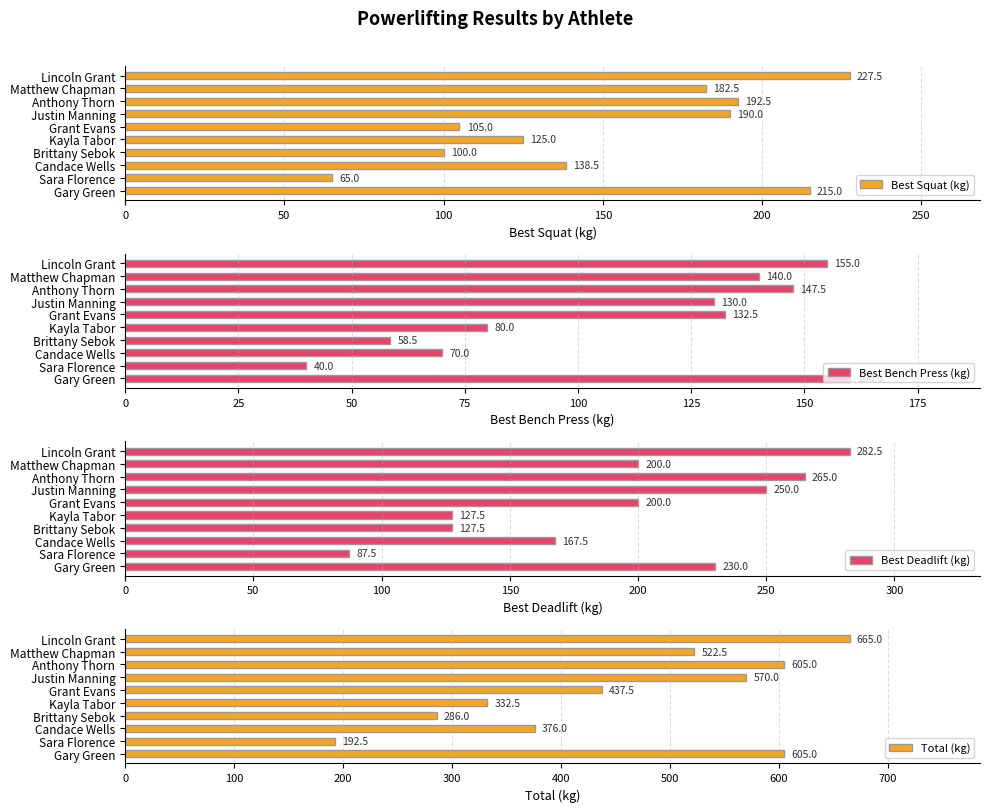

How many values in the Total (kg) series exceed 522?

5